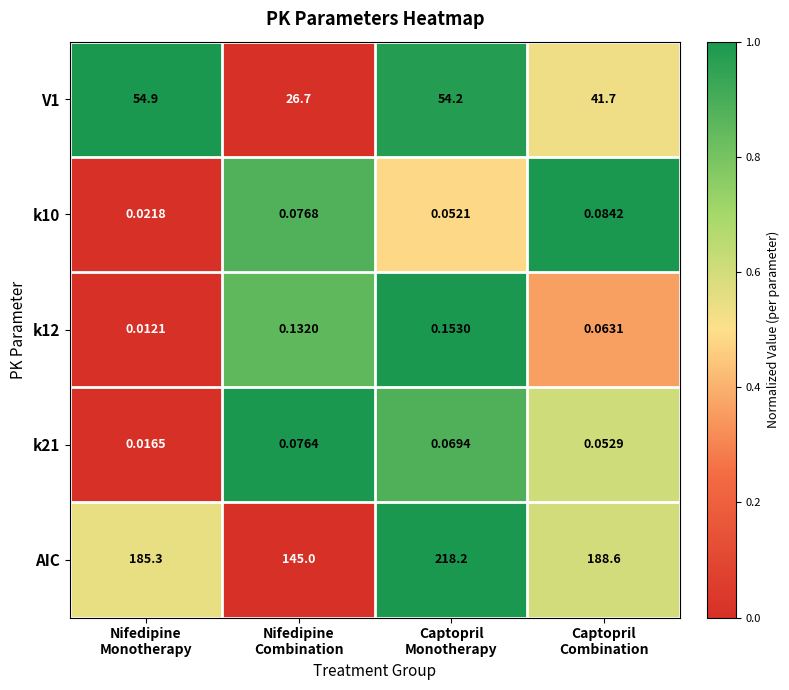

Which series has the largest range (max minus min)?

AIC